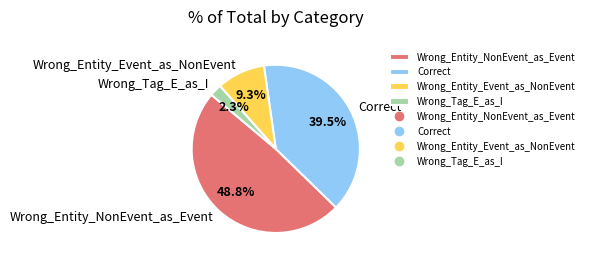

Which has a higher value, Correct or Wrong_Entity_NonEvent_as_Event?

Wrong_Entity_NonEvent_as_Event